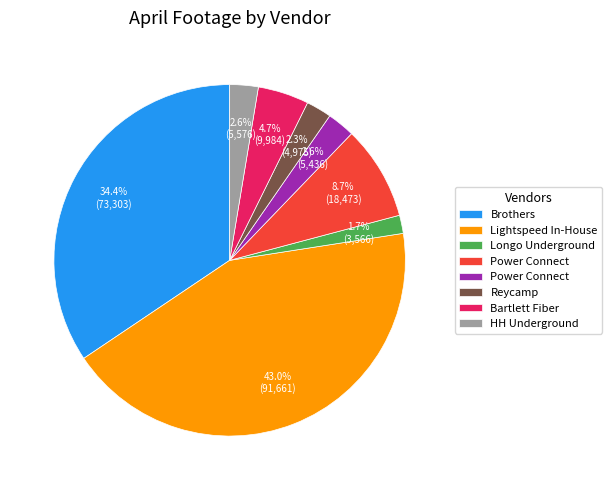

Which slice is the largest?

Lightspeed In-House